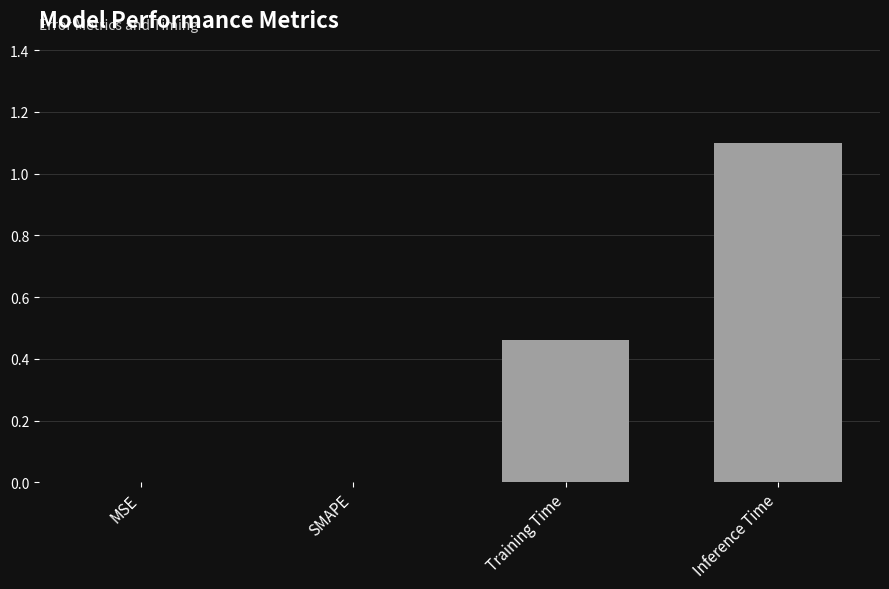

The value at MSE is 0.0. True or false?

True